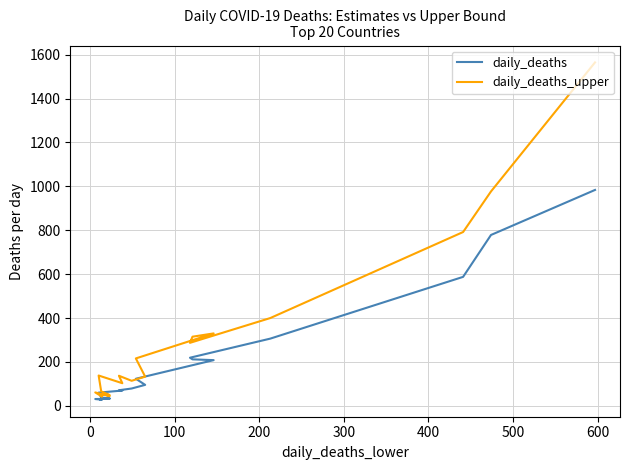

What is the smallest value displayed?

27.2